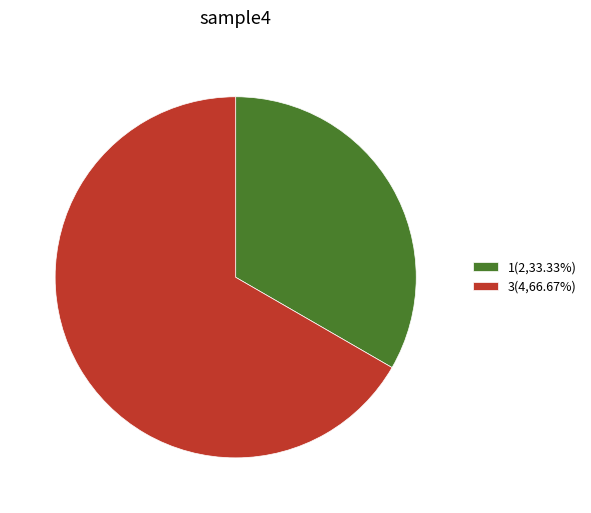

Which category has the biggest portion of the pie?

3